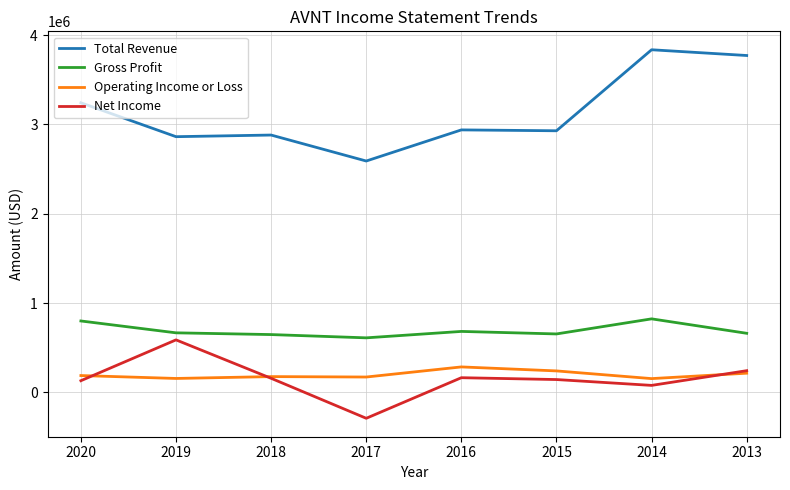

What is the total value across all series at 2019?

4275500